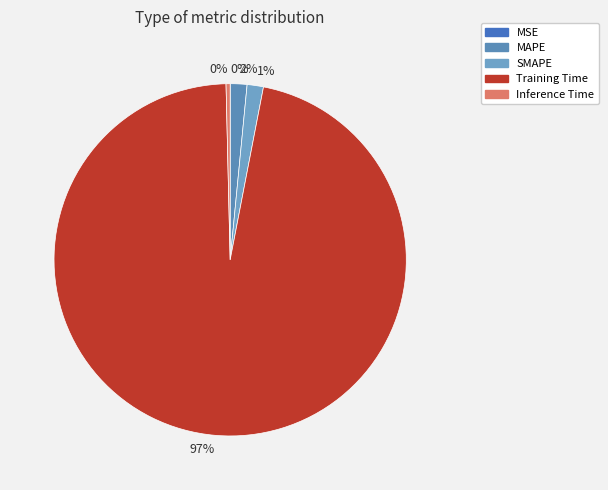

Which category accounts for the majority?

Training Time